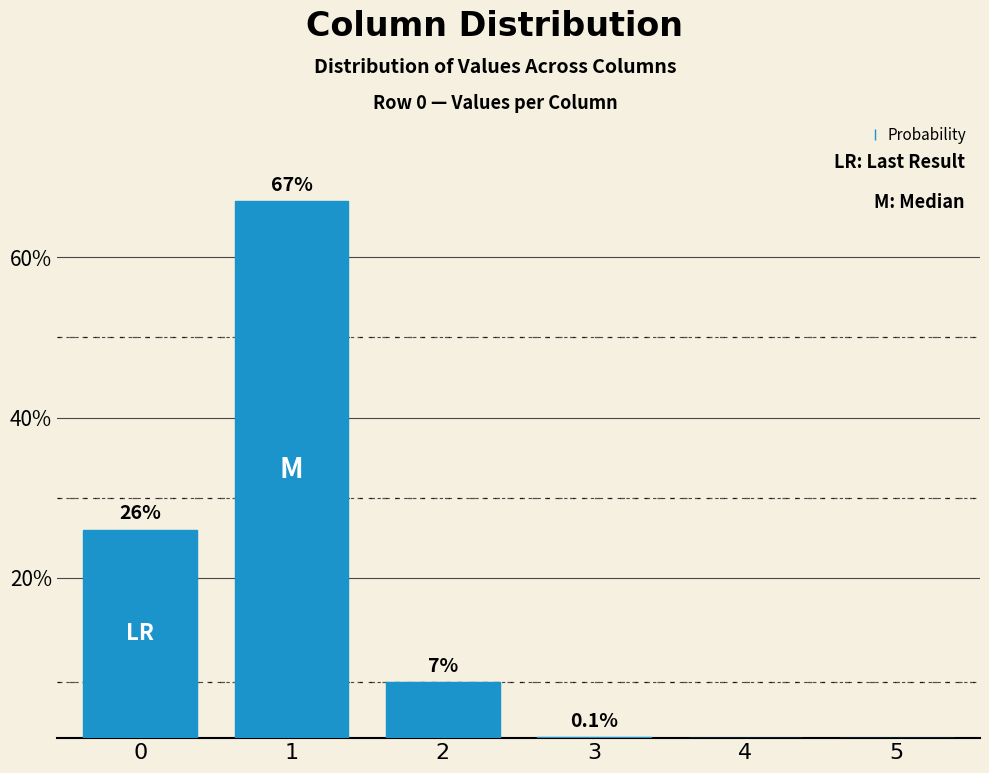

Reading left to right, list all the values displayed in this chart.

0=26.0	1=67.0	2=7.0	3=0.1	4=0.0	5=0.0